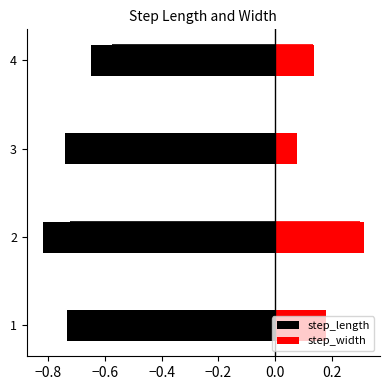

The value of step_length at −0.8 is -0.8. True or false?

True